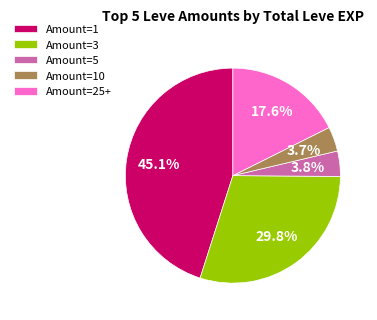

What is the ratio of the value at Amount=3 to the value at Amount=25+?

1.7